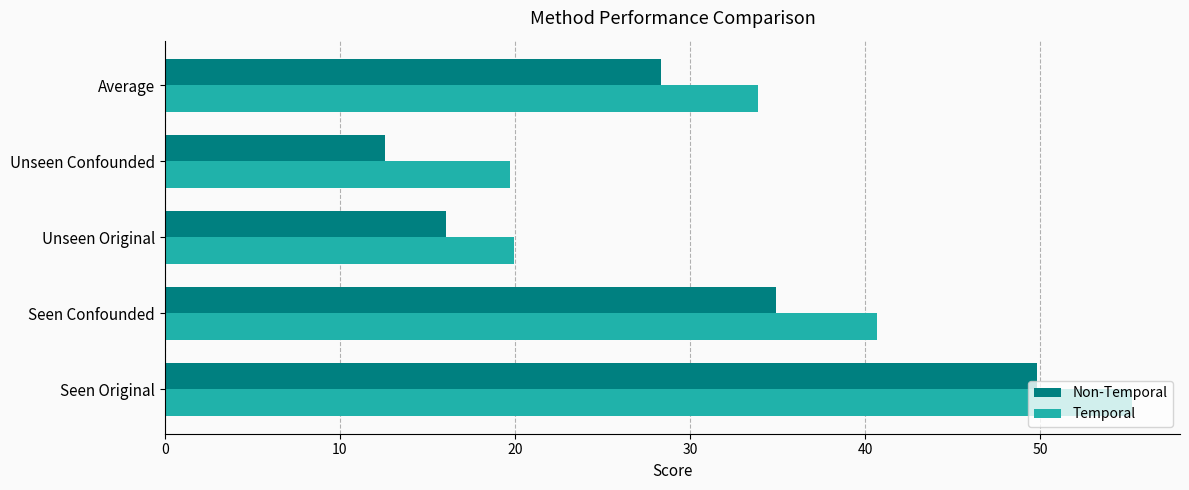

How many data points in Temporal are less than 33?

2